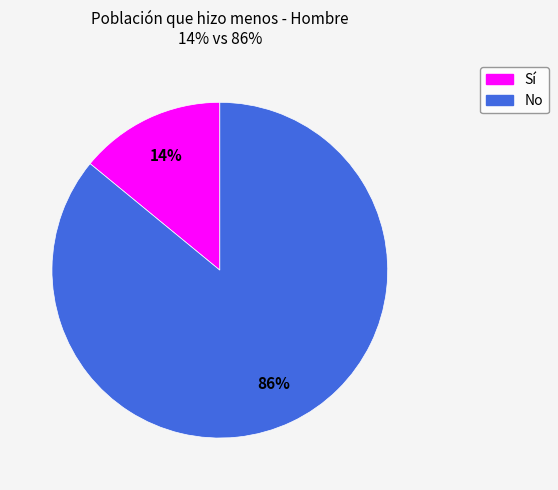

To the nearest percent, what is the average slice percentage?

50%